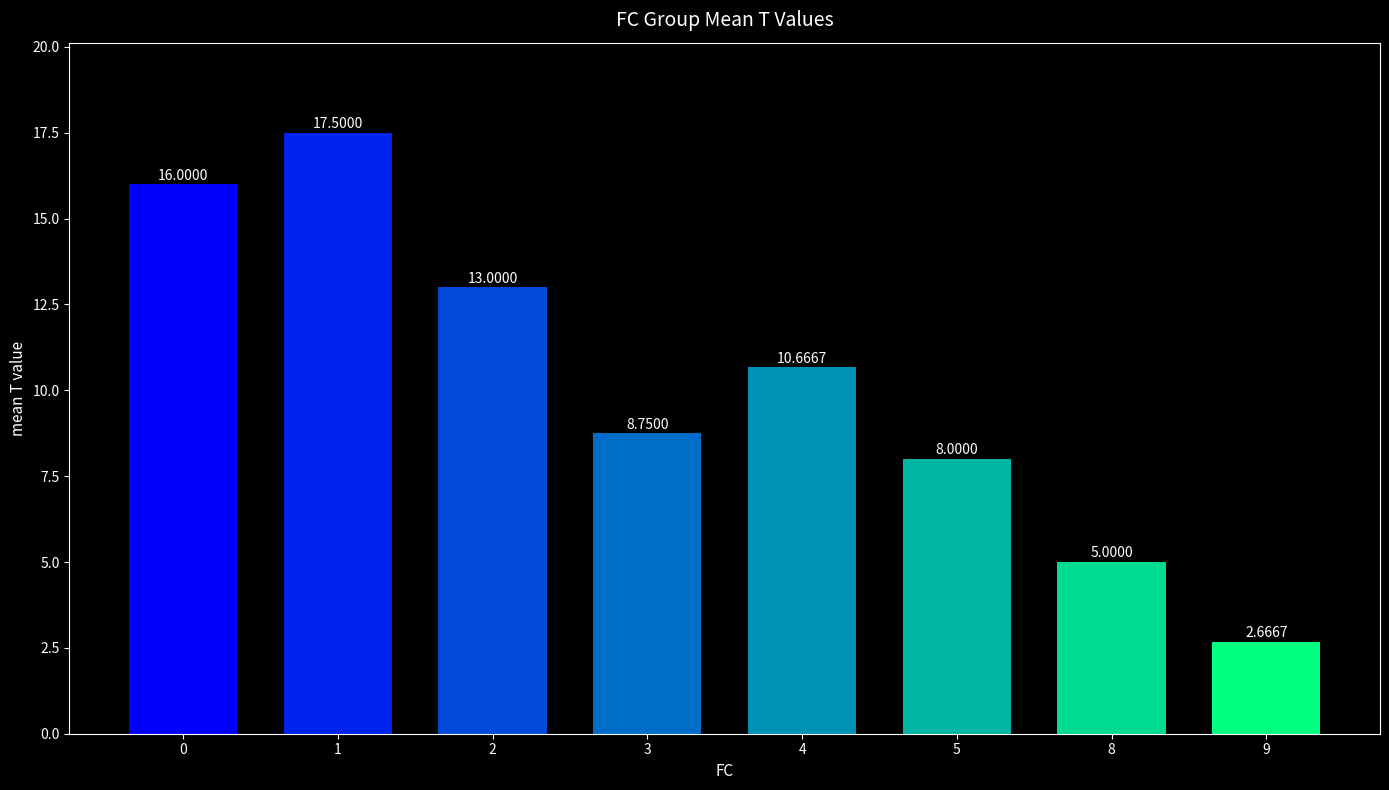

What is the average value?

10.2